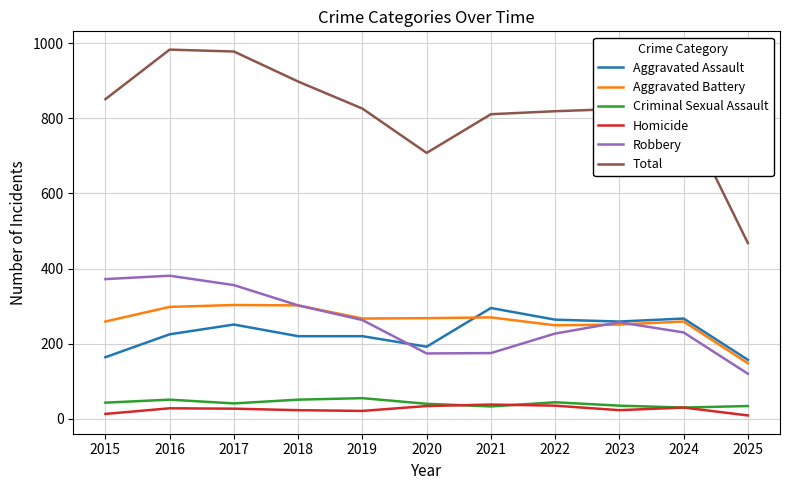

True or false: Total has more than 0 points higher than both neighbors.

True